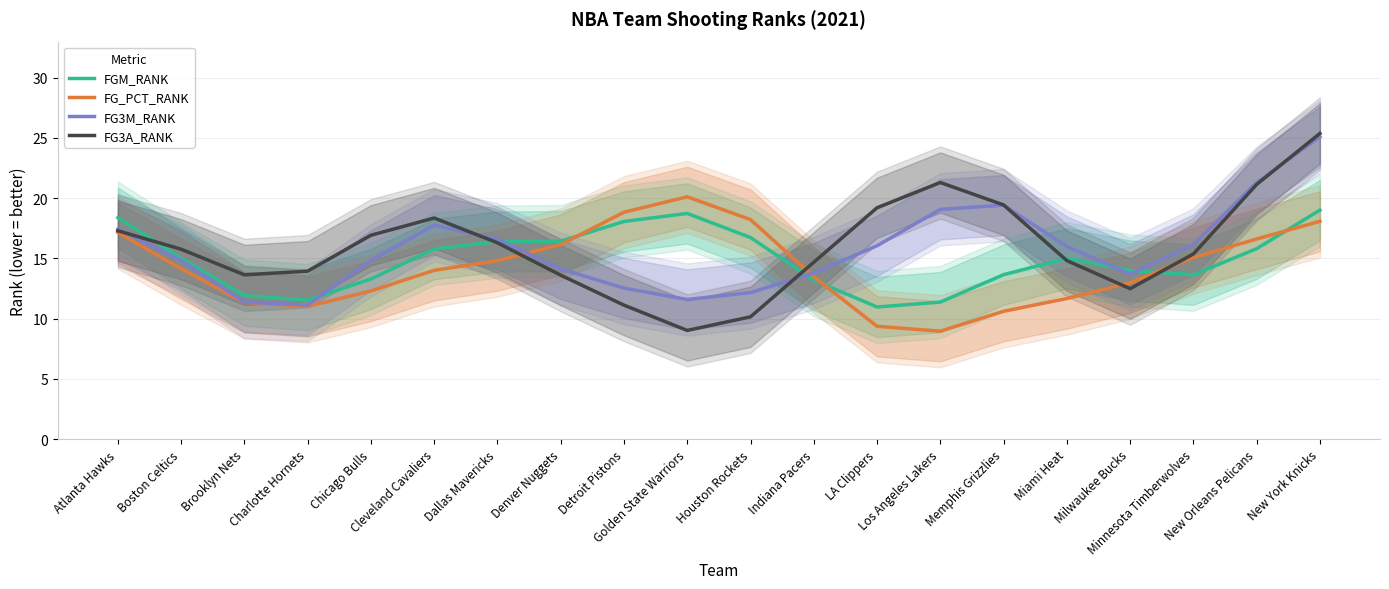

Which series changed the most between Milwaukee Bucks and Minnesota Timberwolves?

FG3A_RANK